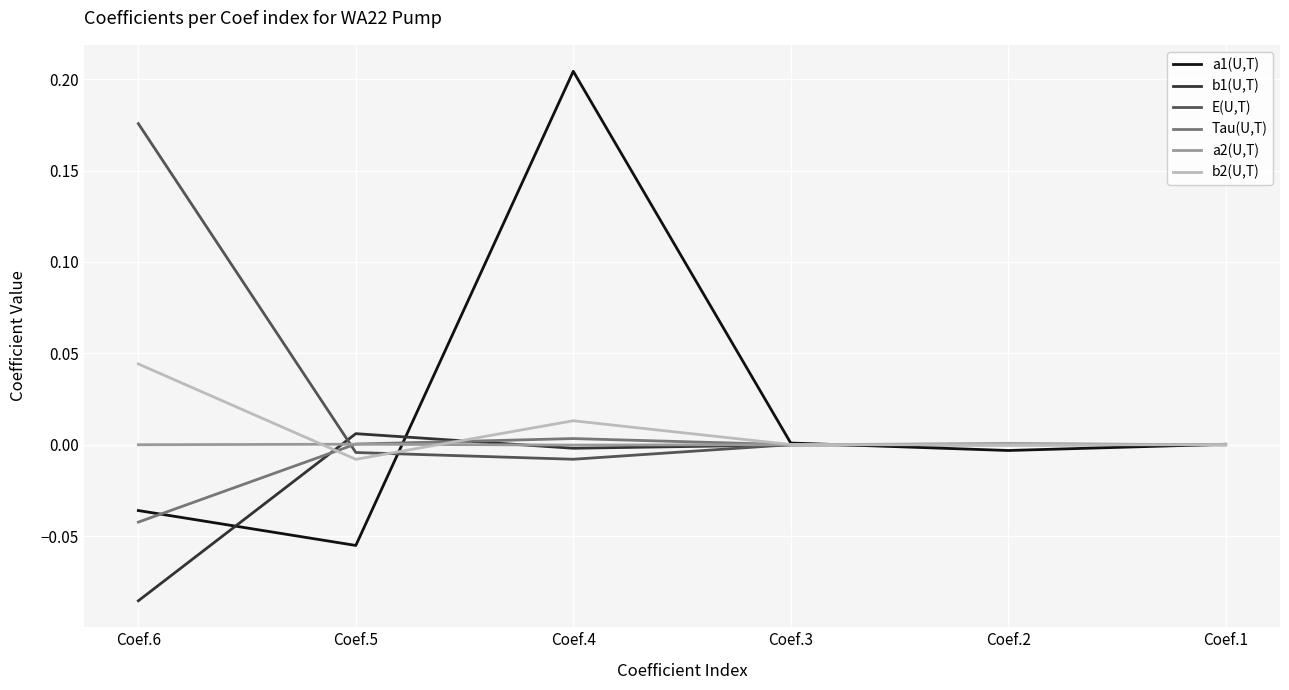

Rank the series by their average value, from highest to lowest.

E(U,T), a1(U,T), b2(U,T), a2(U,T), Tau(U,T), b1(U,T)